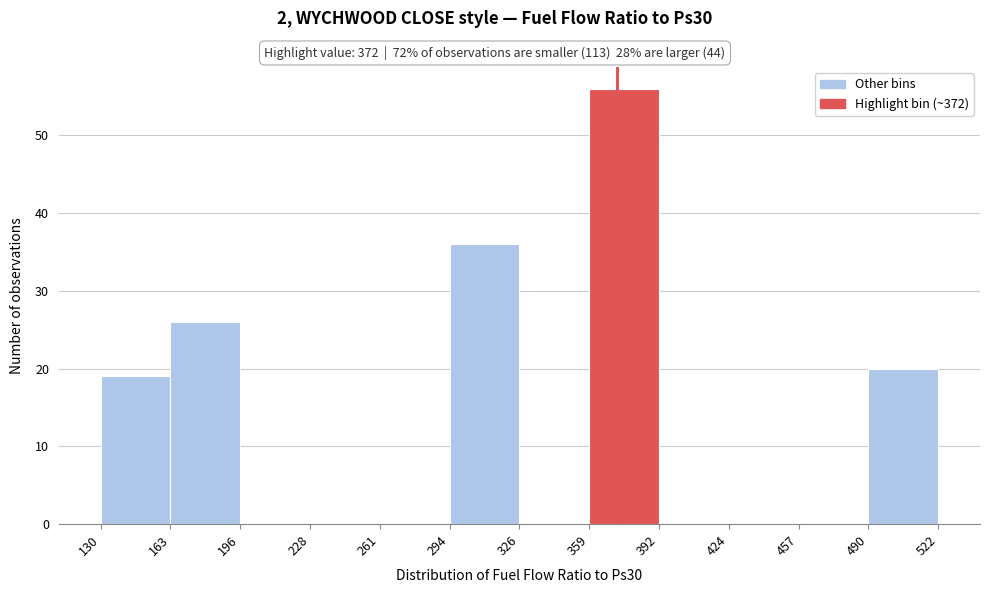

Which range on the x-axis has the tallest bar?

359 to 392